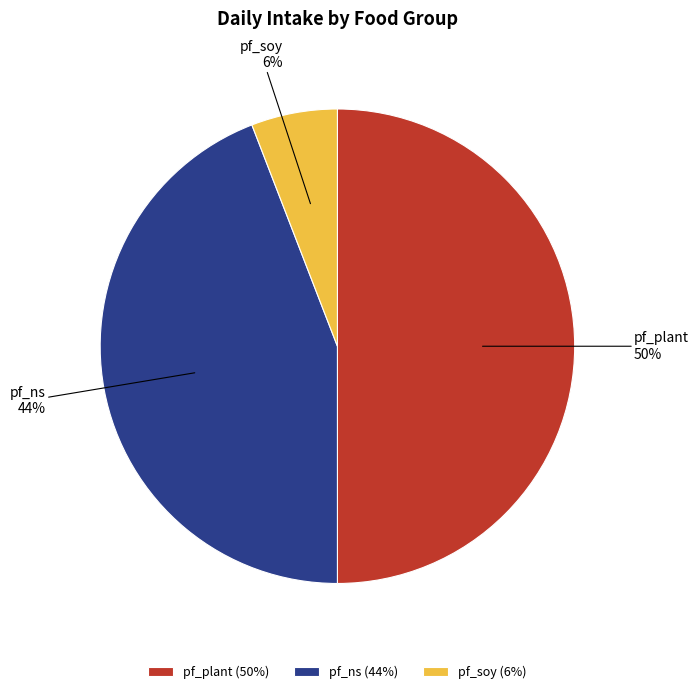

Rank the categories by value from highest to lowest.

pf_plant, pf_ns, pf_soy